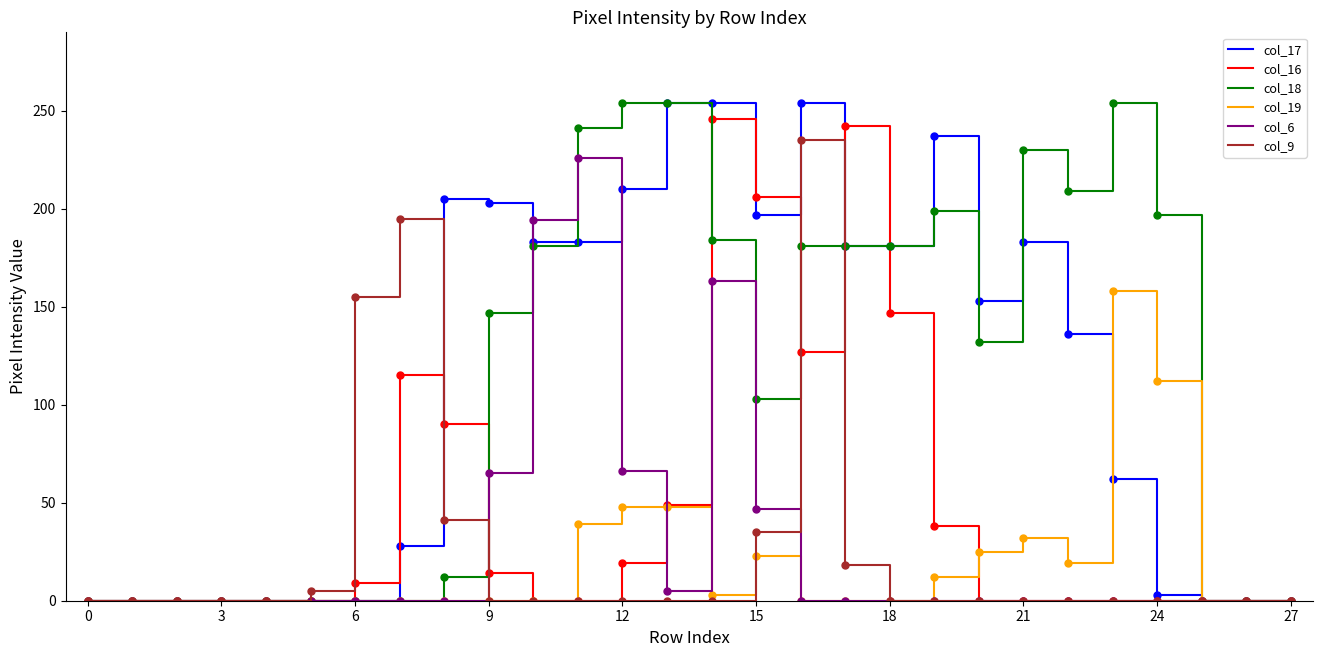

What are all the series names shown in the legend?

col_17, col_16, col_18, col_19, col_6, col_9